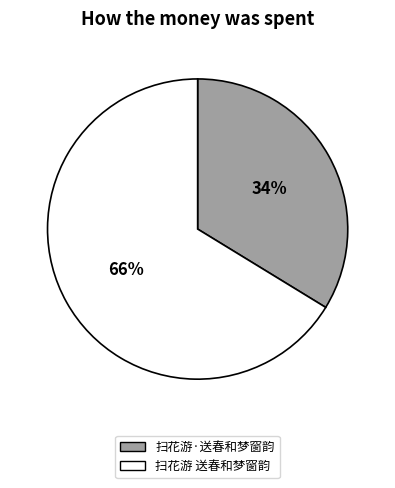

Is there any slice that represents more than half of the pie?

Yes